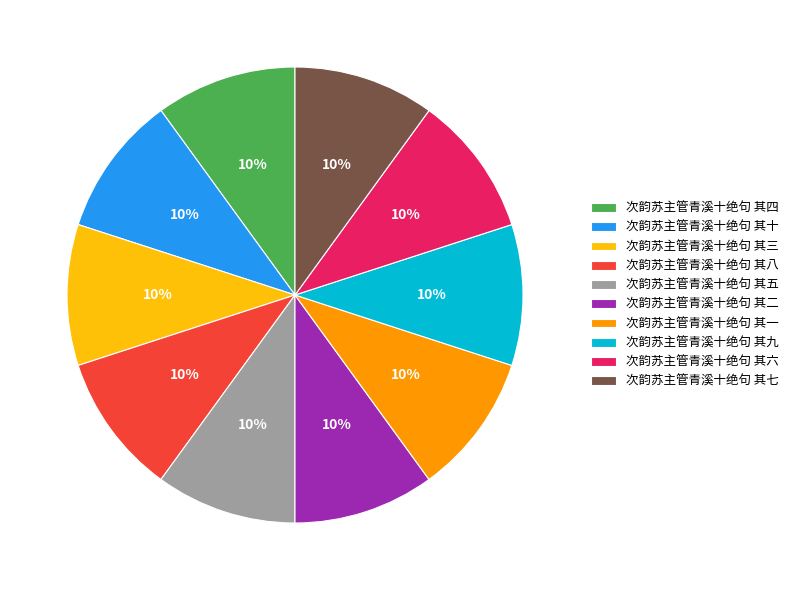

Do 次韵苏主管青溪十绝句 其三 and 次韵苏主管青溪十绝句 其五 together represent more than half of the pie?

No